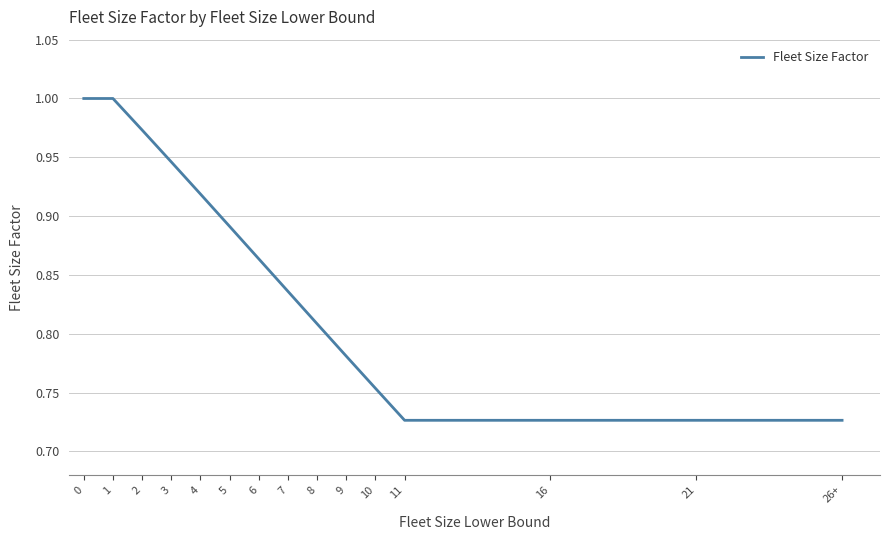

What position from the right is 26+?

1